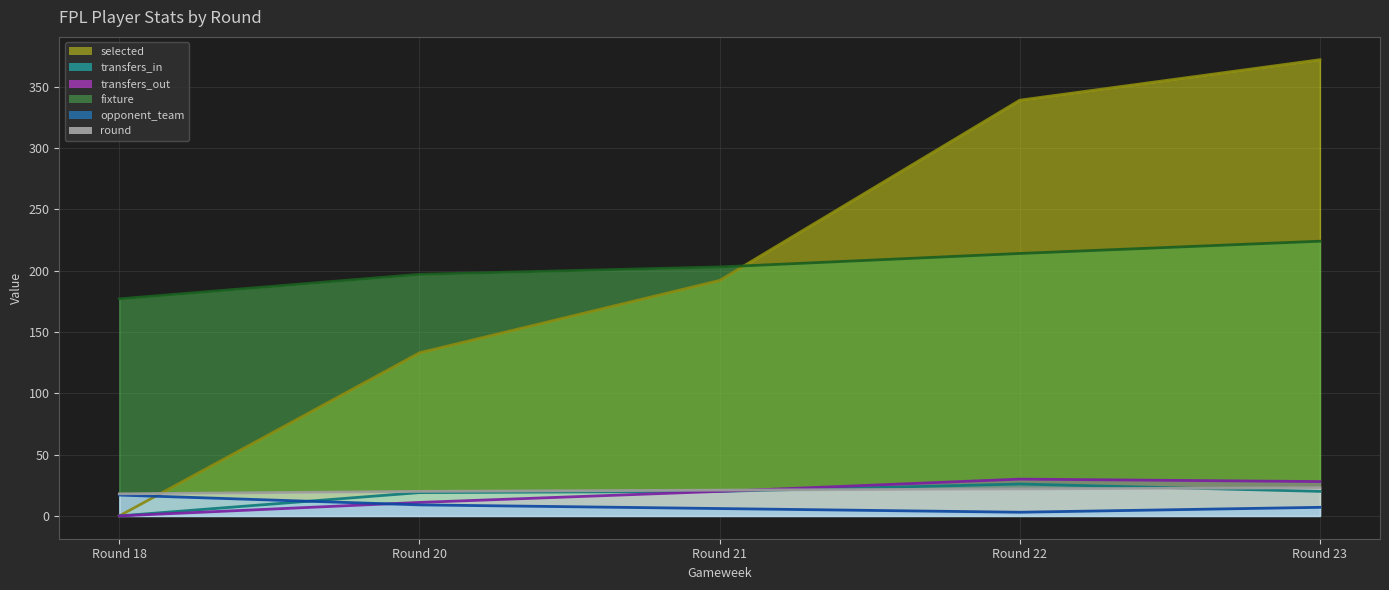

What is the sum of the opponent_team values at Round 22 and Round 18?

20